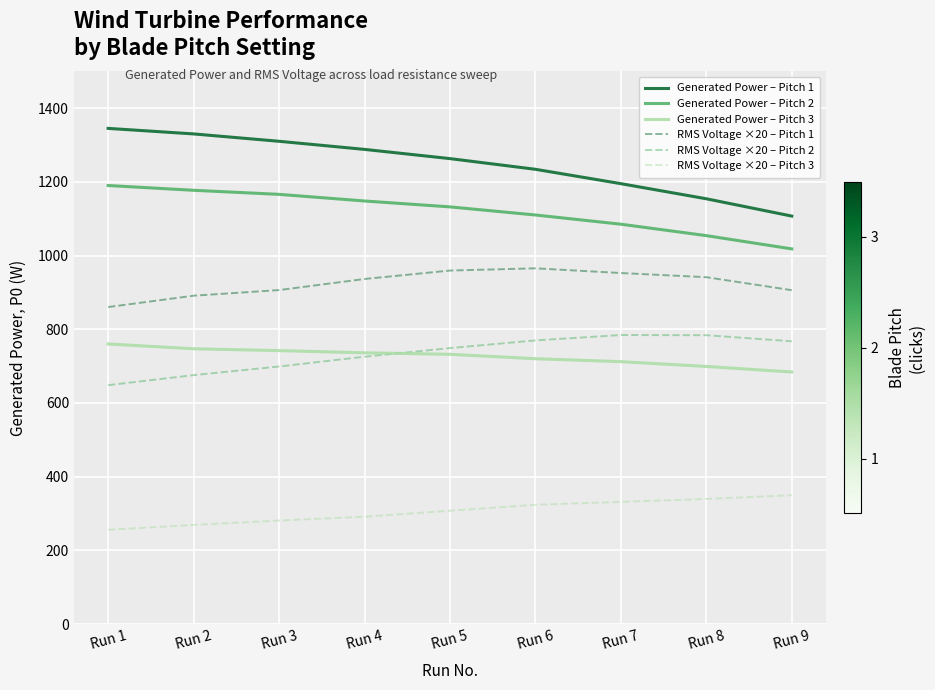

Is it true that Generated Power – Pitch 1 equals 1809.4 at Run 6?

False